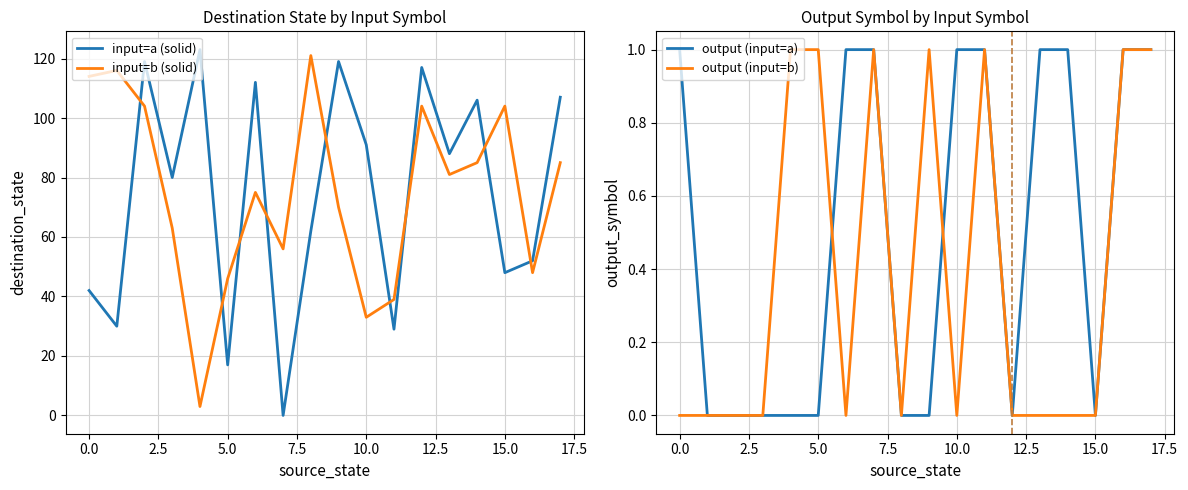

True or false: input=a (solid) and input=b (solid) cross at least once.

True